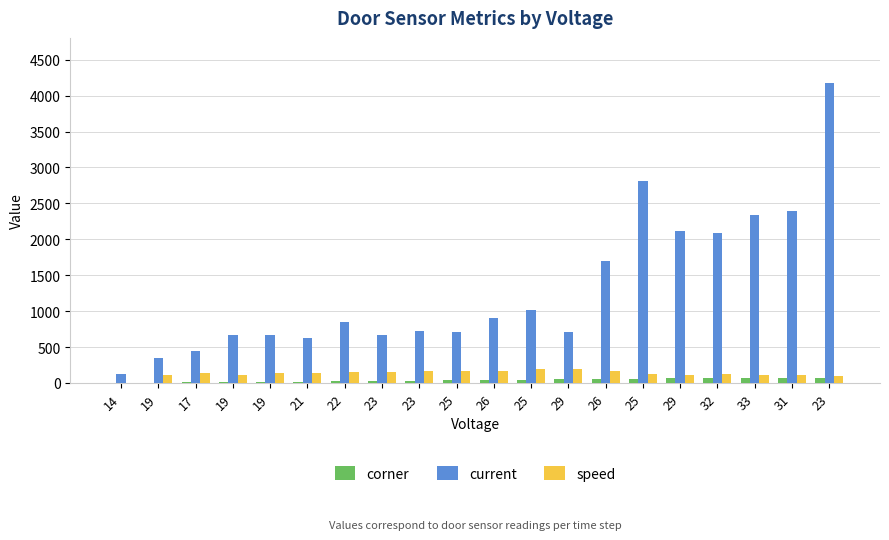

How many data points does each series have?

20